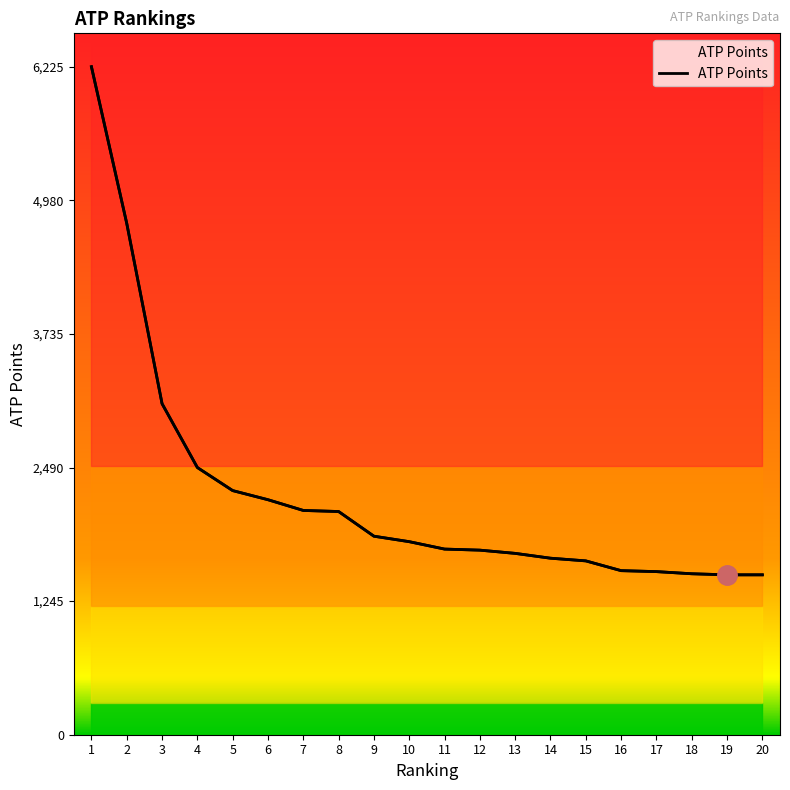

True or false: the data shows 1529 at 16.

True